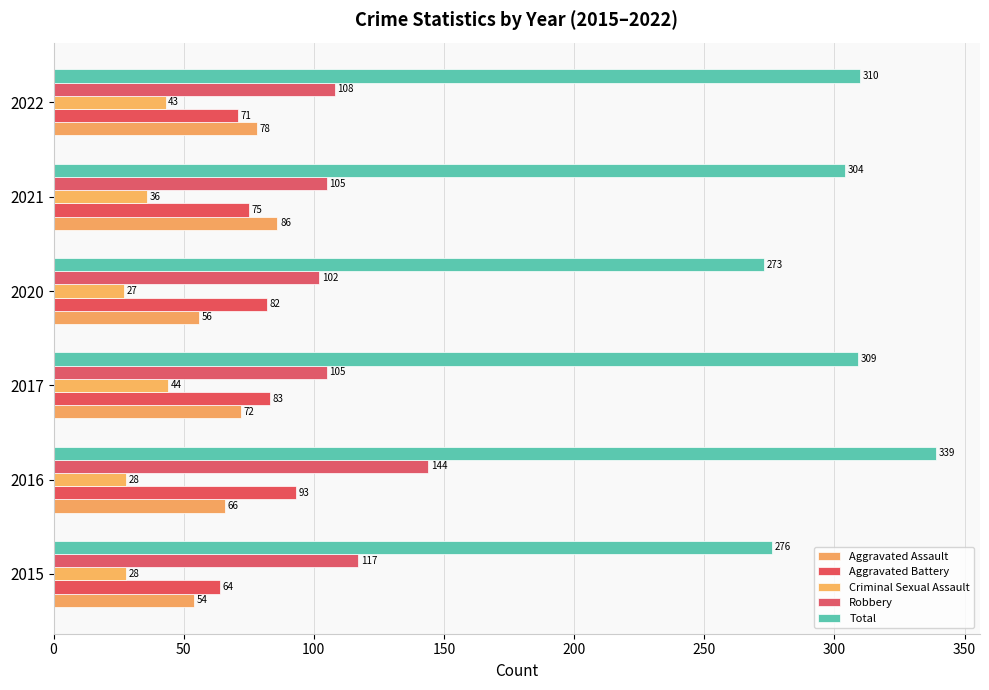

Count the number of categories in the chart.

6